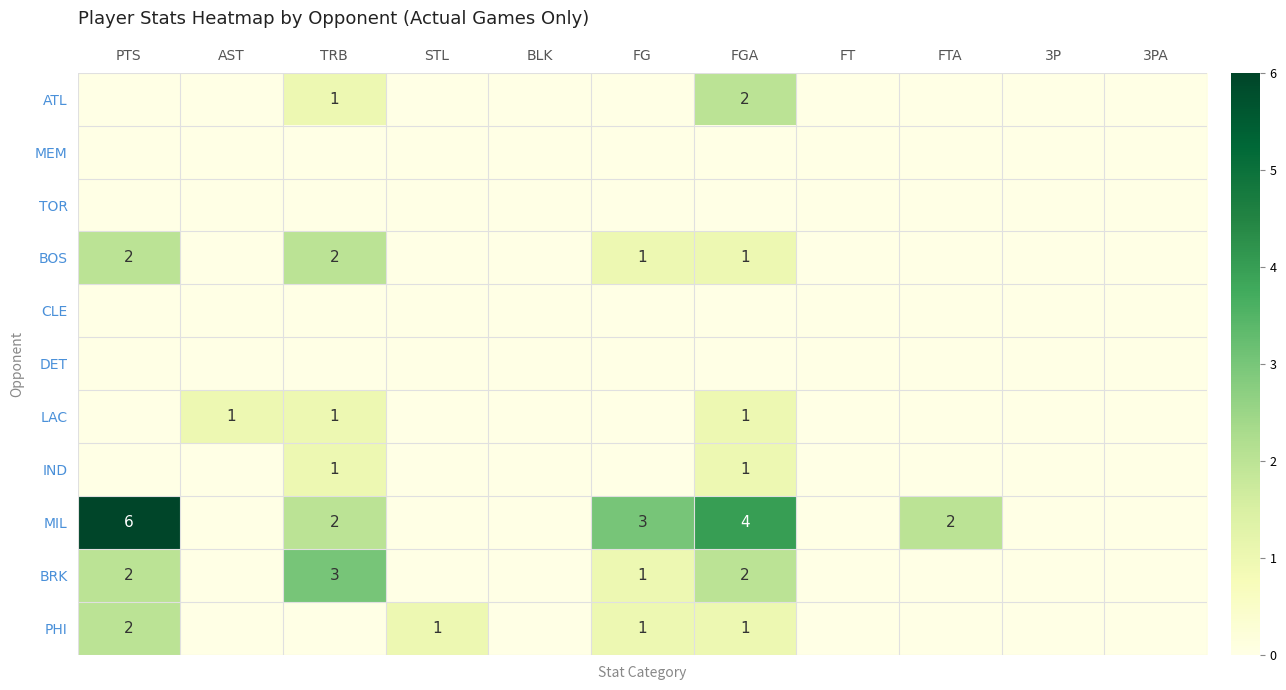

Is it true that ATL equals 1 at TRB?

True